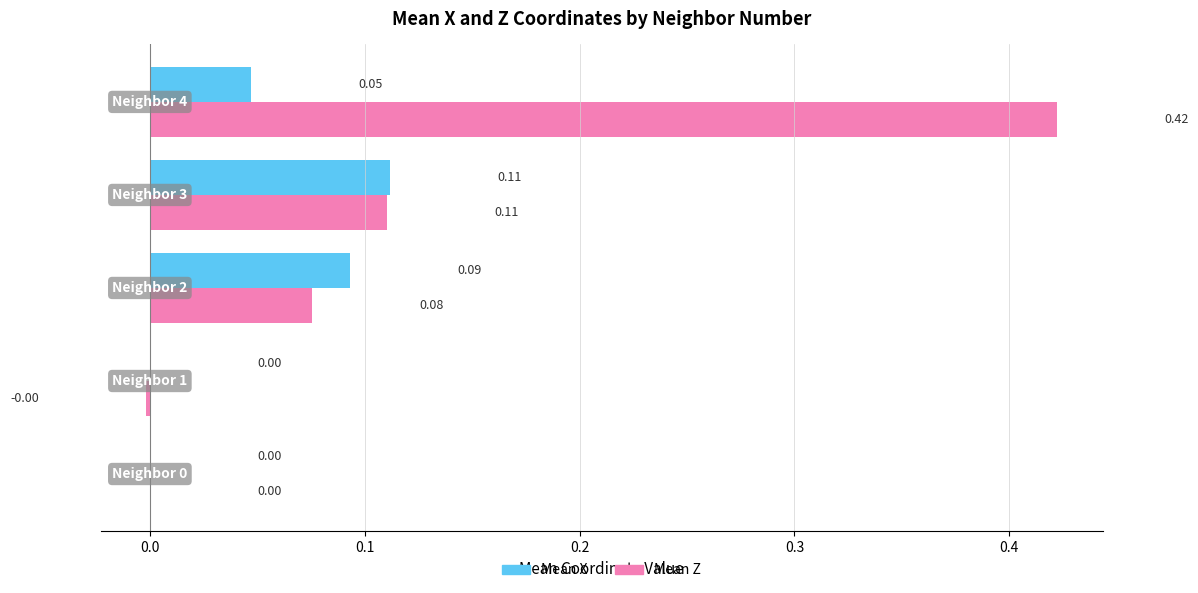

Which series has the largest total across all categories?

Mean Z